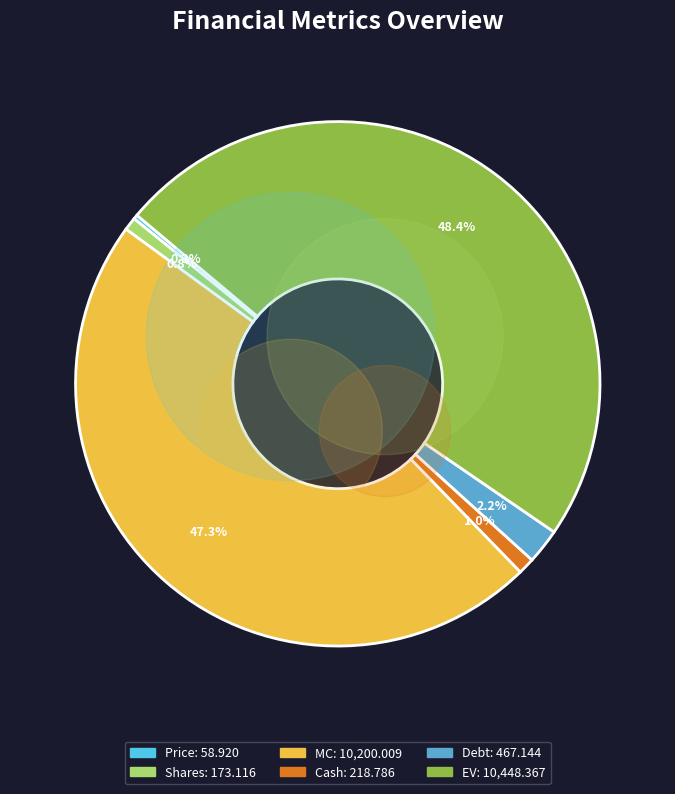

Is the sum of Price and Debt greater than half?

No